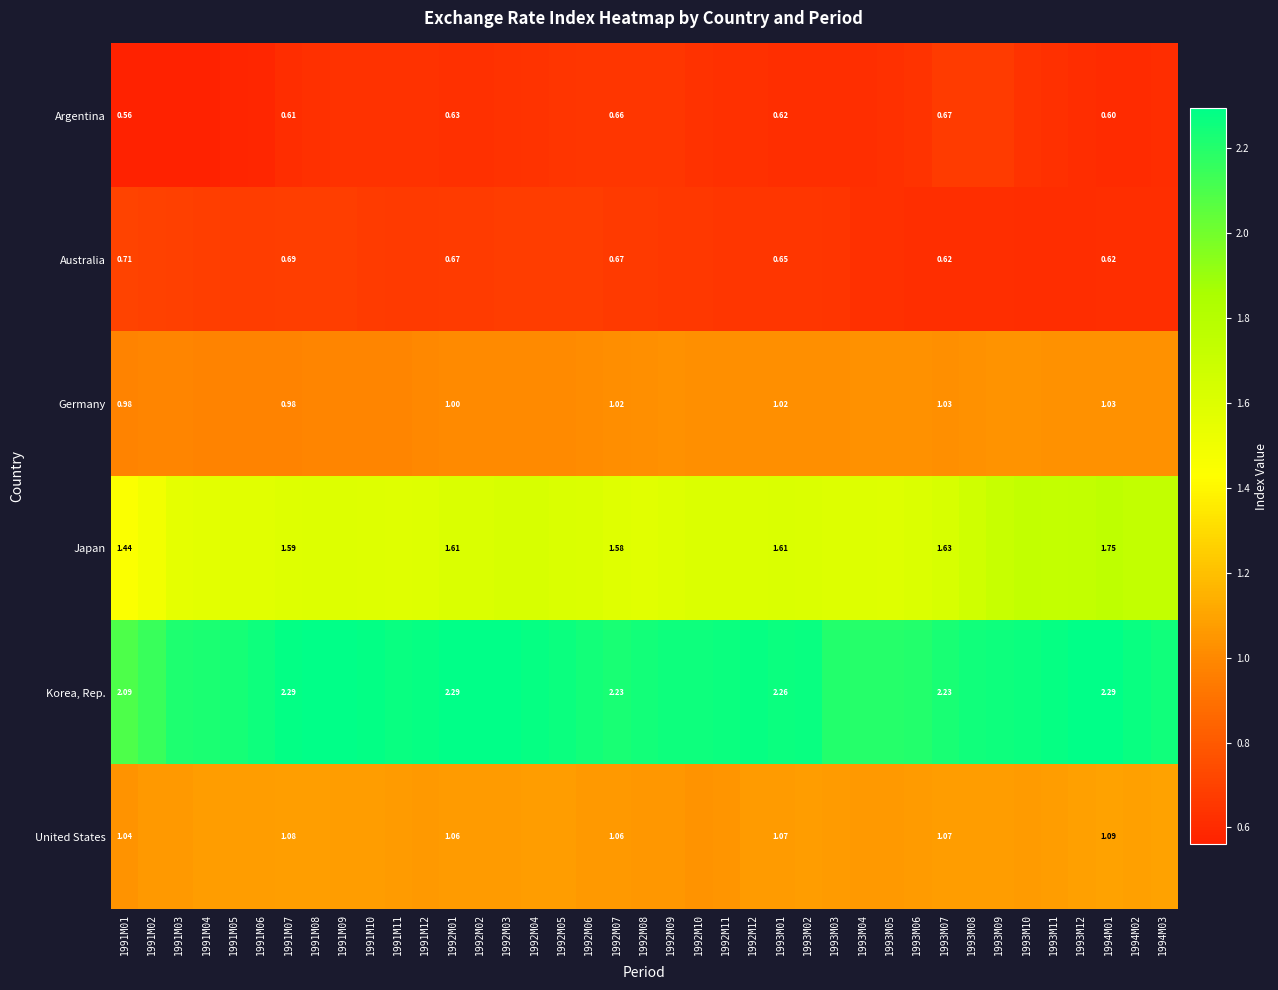

At how many categories does at least one series exceed 1?

39